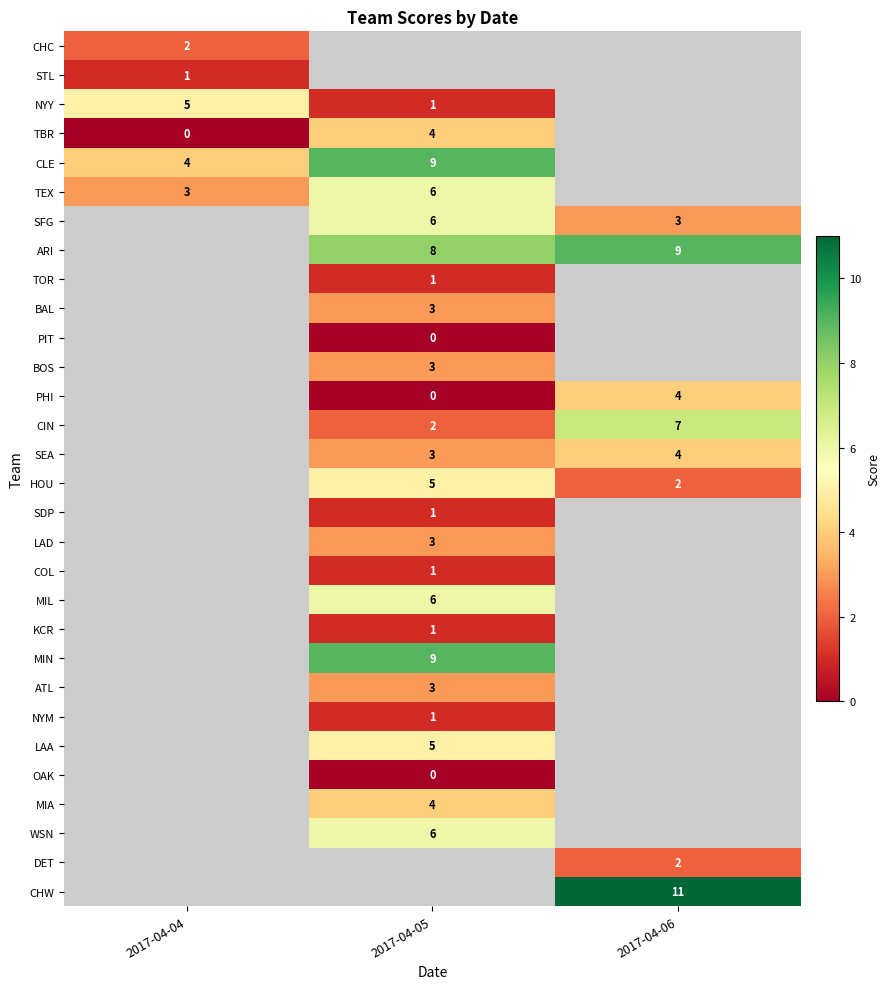

What is the sum of the HOU values at 2017-04-06 and 2017-04-05?

7